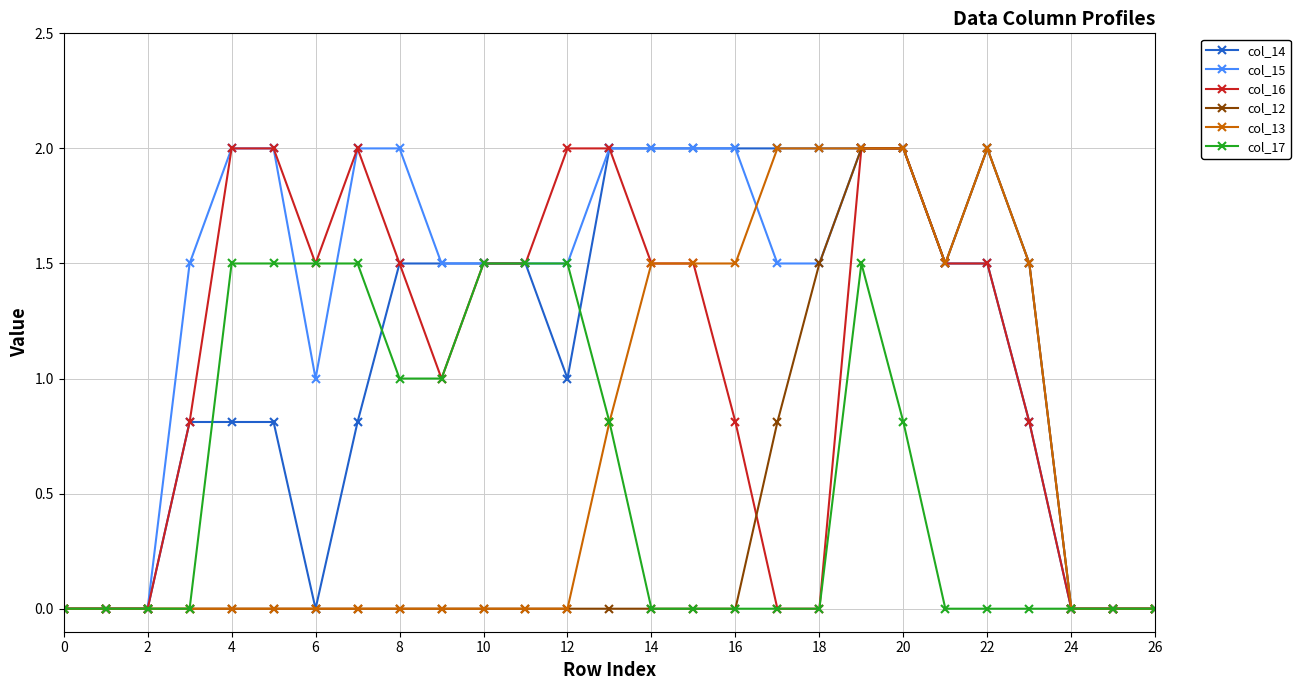

Which series has the largest total across all categories?

col_15